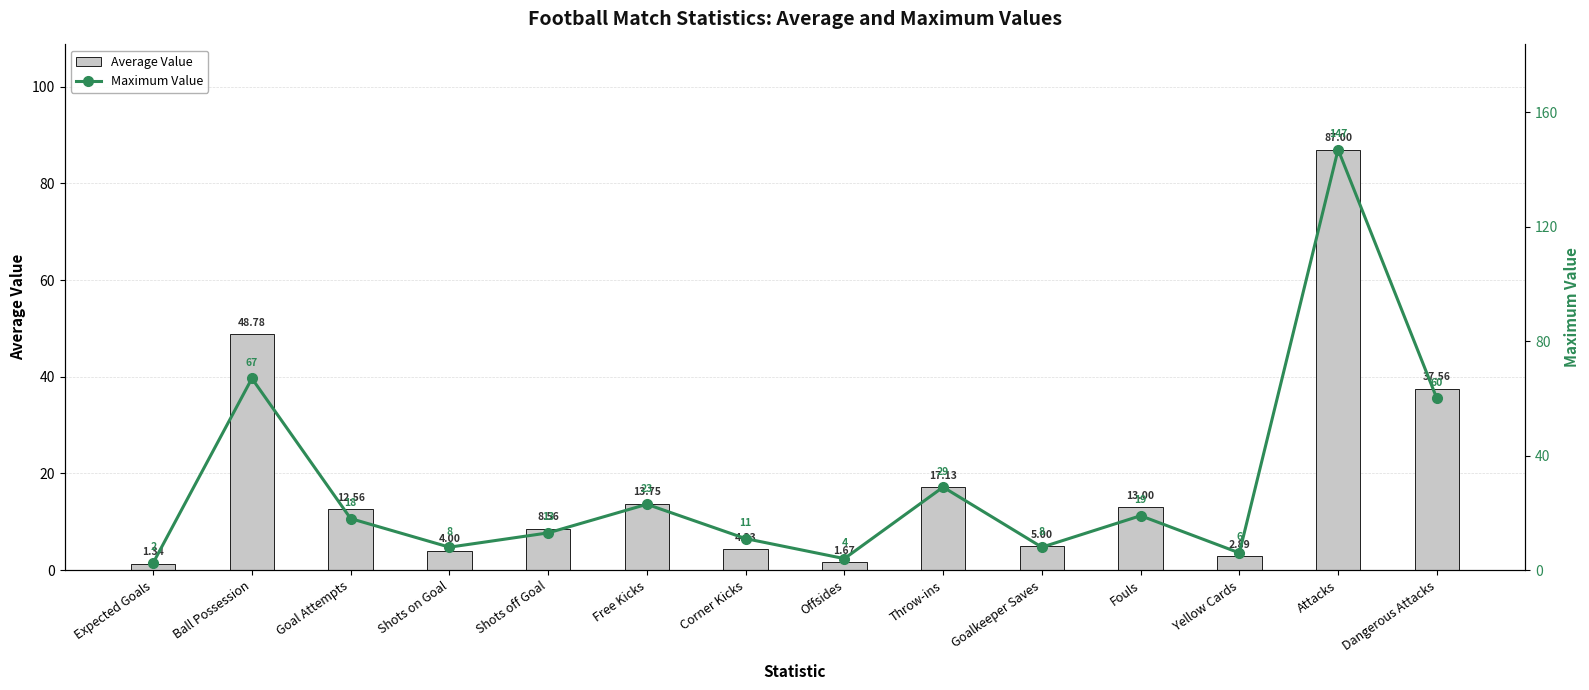

Is the value of Average Value at Goal Attempts greater than the value of Maximum Value at Fouls?

No